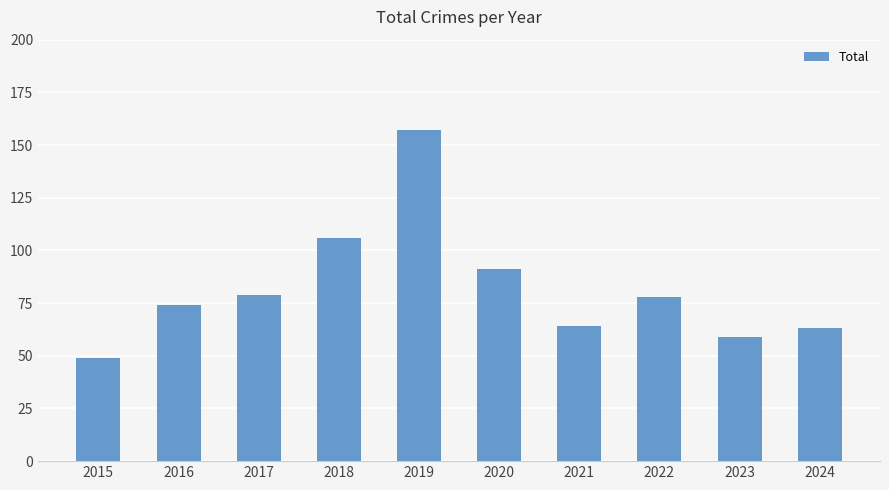

What is the greatest value displayed?

157